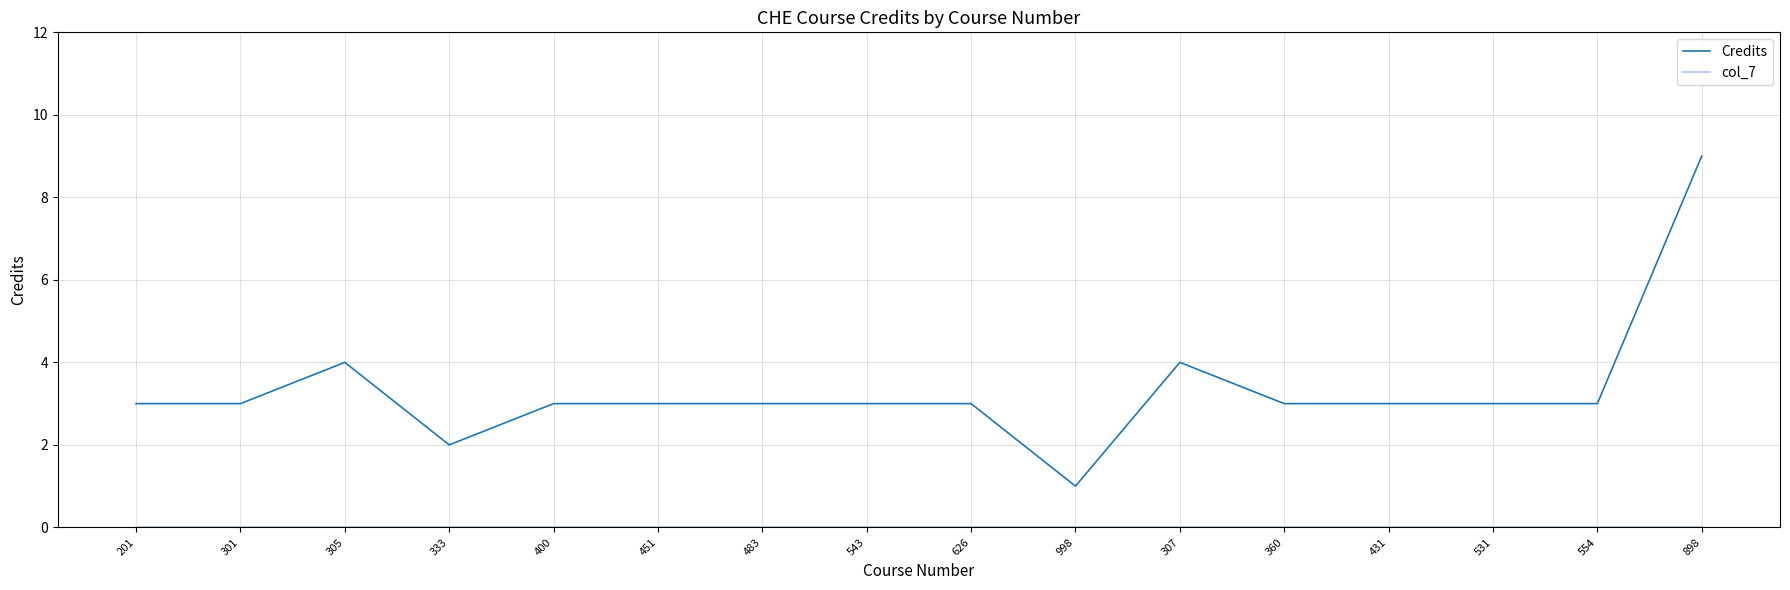

What position from the right is 333?

13